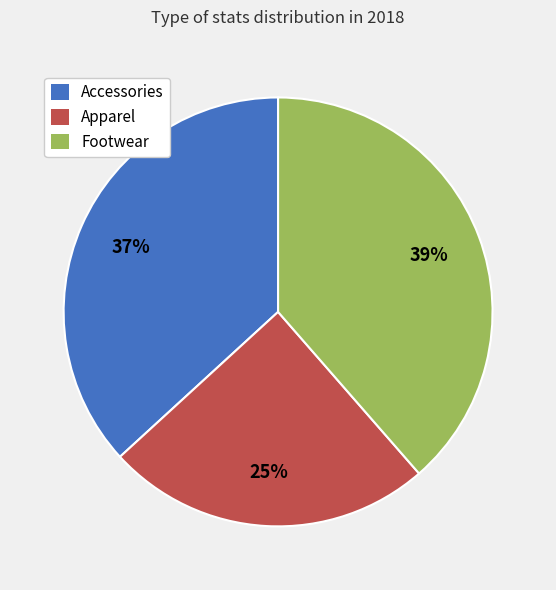

Do Accessories and Apparel together represent more than half of the pie?

Yes